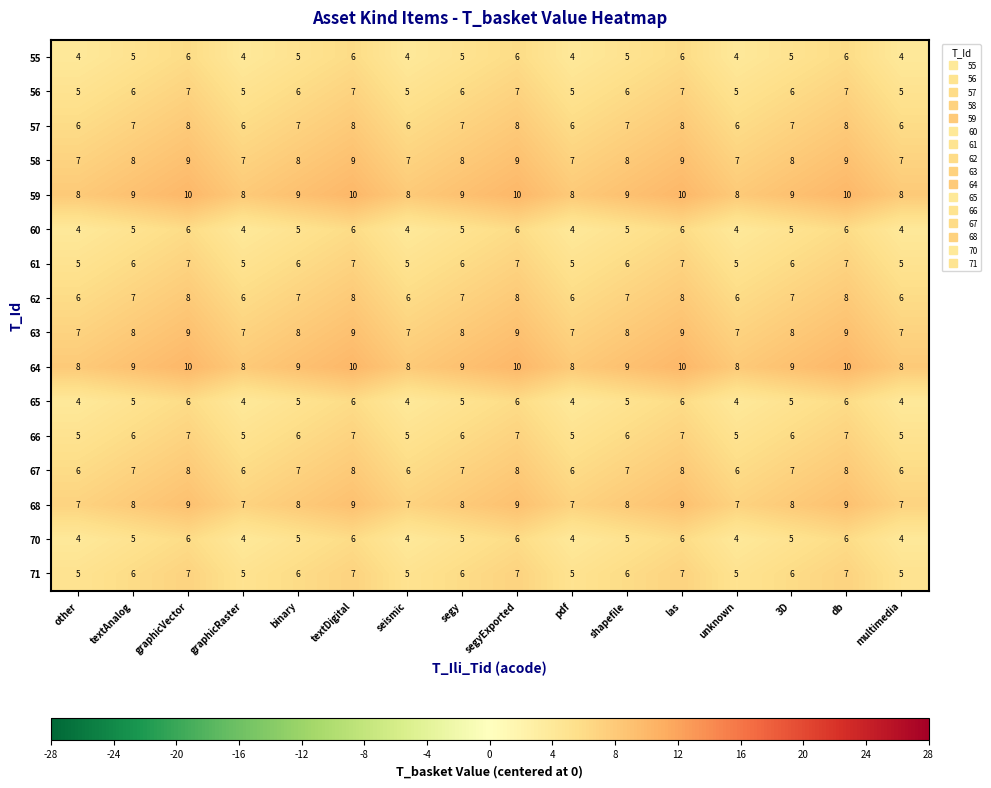

How many series are shown in this chart?

16